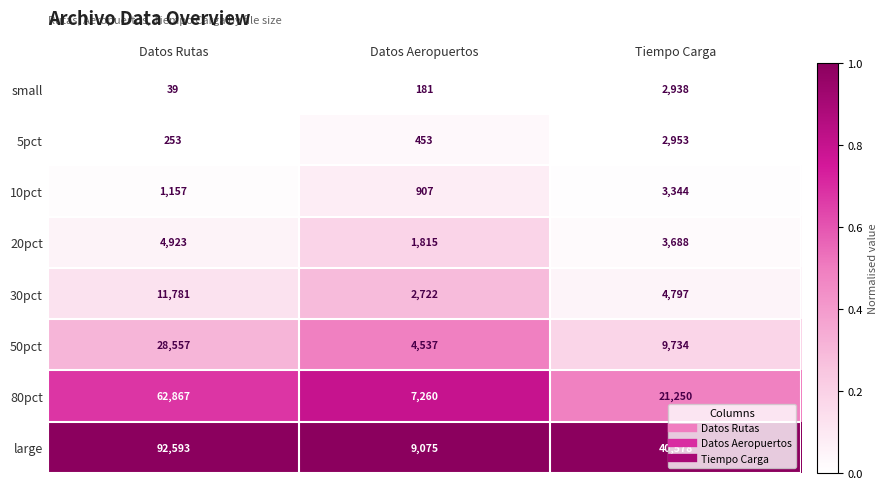

What is the total value across all series at Datos Rutas?

202170